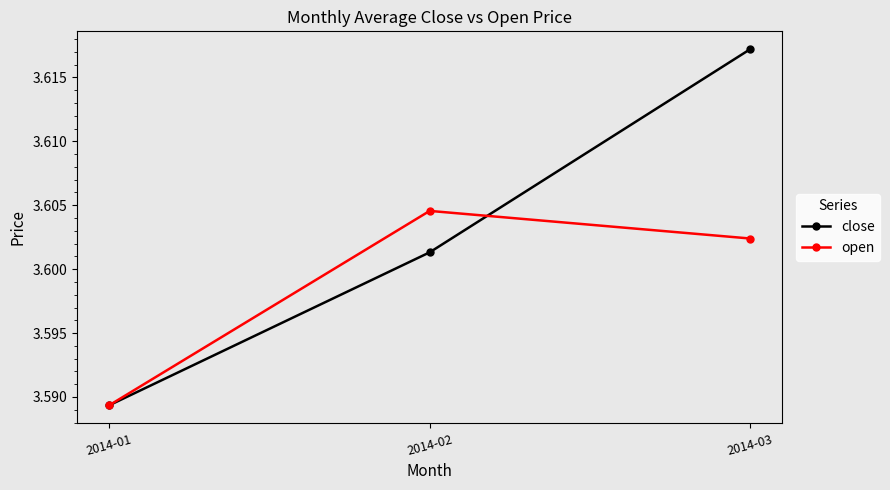

Does the chart display data point markers on the line(s)?

Yes